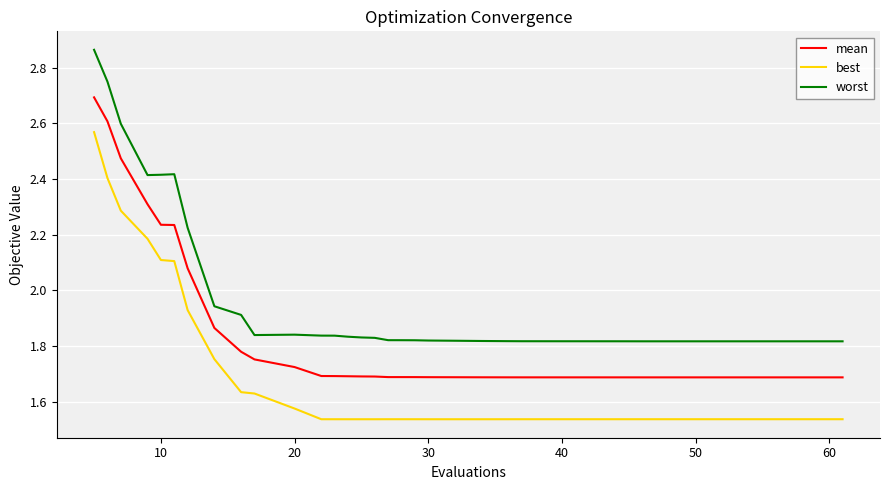

What is the maximum value for mean?

2.7